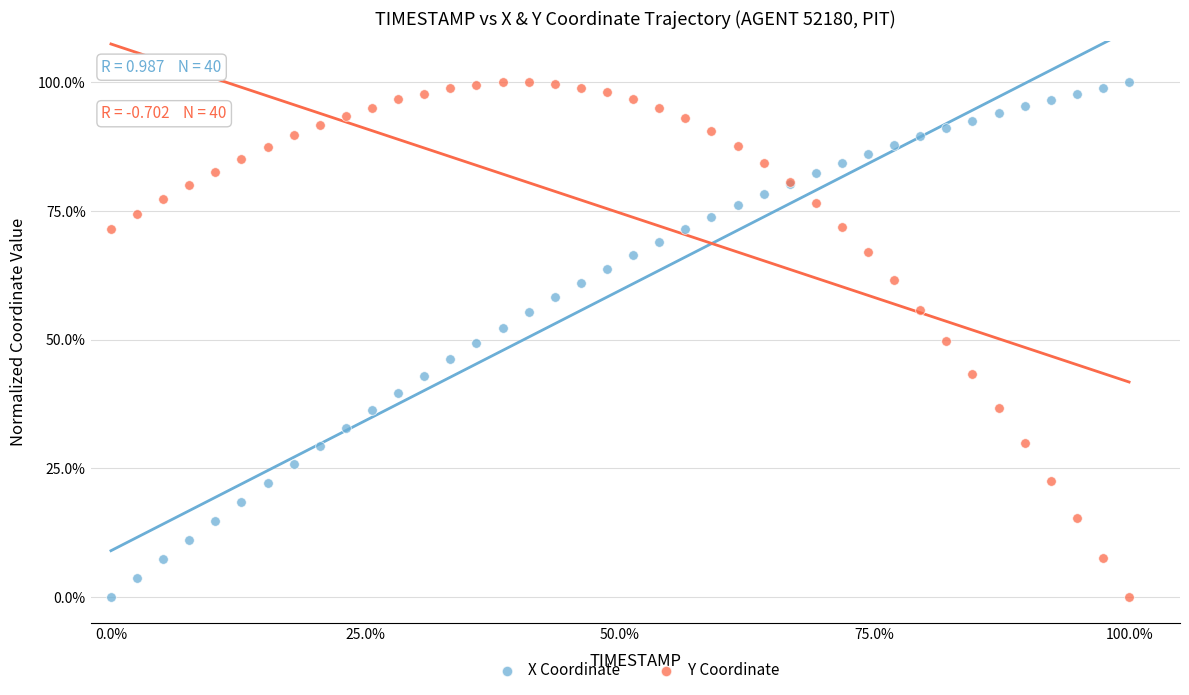

What are all the series names shown in the legend?

X Coordinate, Y Coordinate